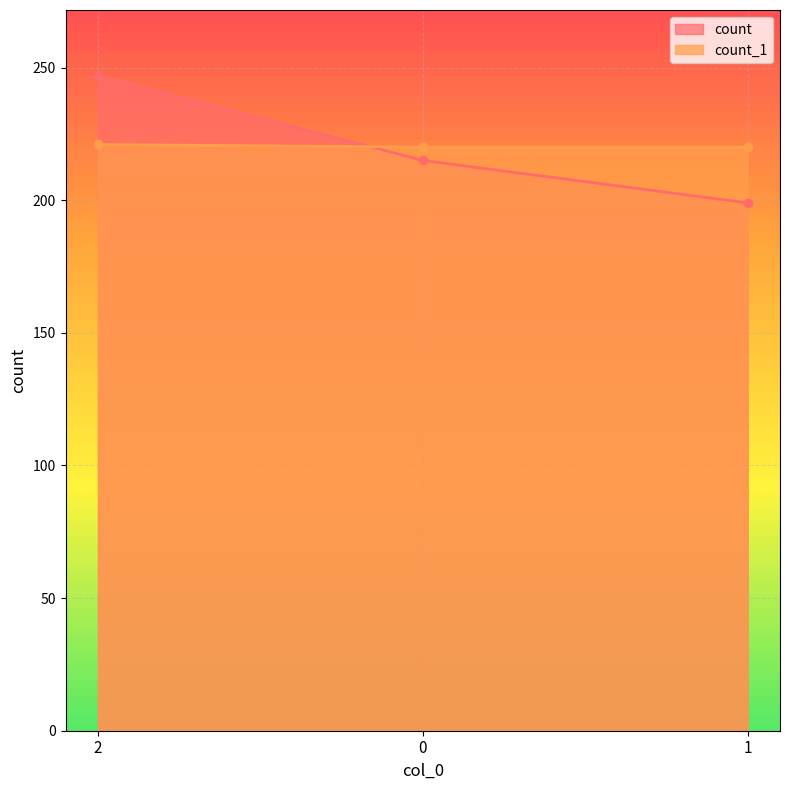

At which category is the sum across all series the highest?

2